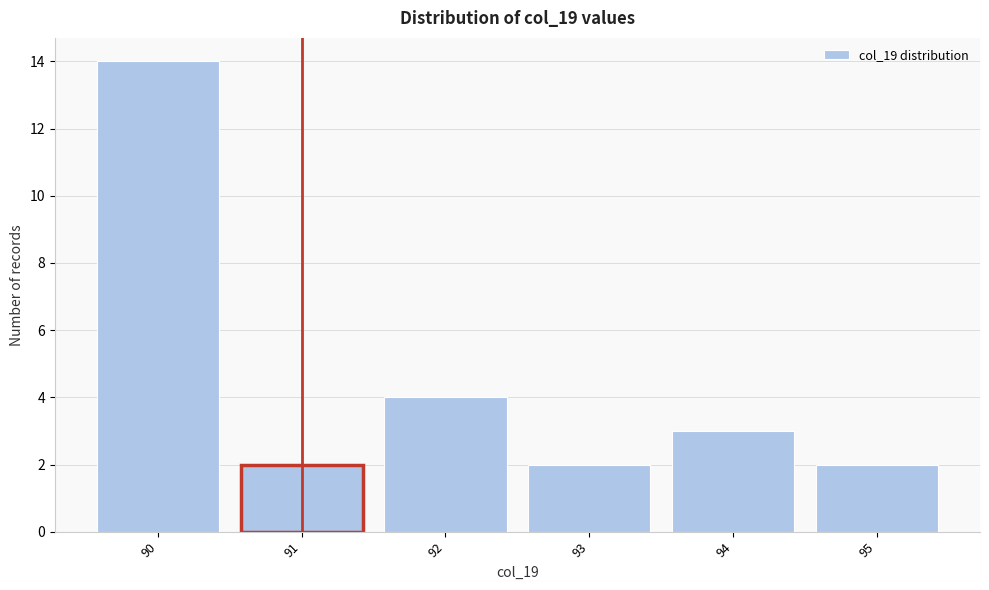

Which range on the x-axis has the tallest bar?

89.5 to 90.5